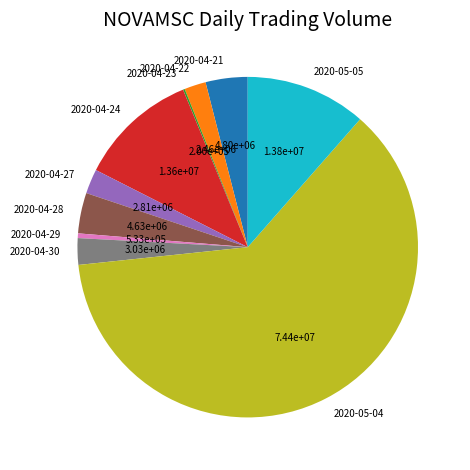

Which category accounts for the majority?

2020-05-04